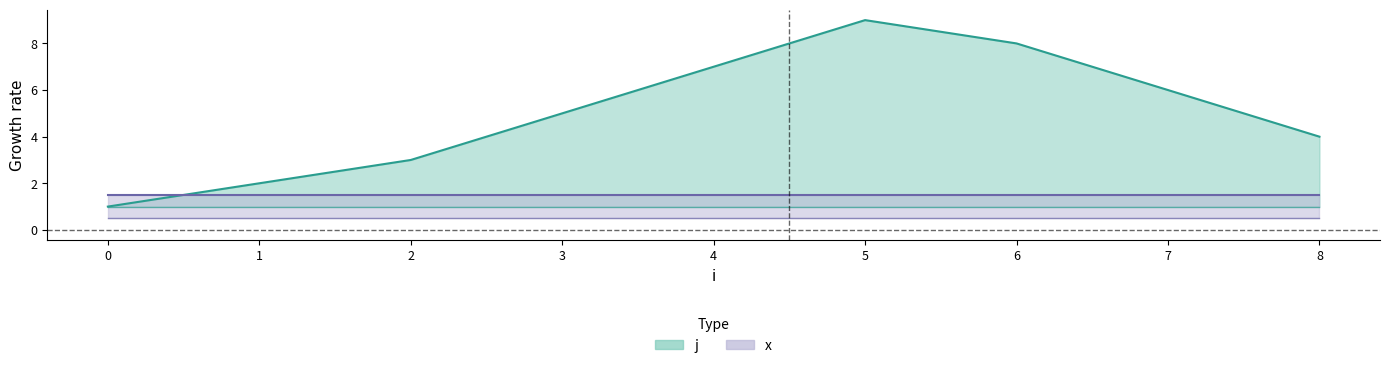

Approximately how many times larger is the value at 4 compared to 3?

1.4